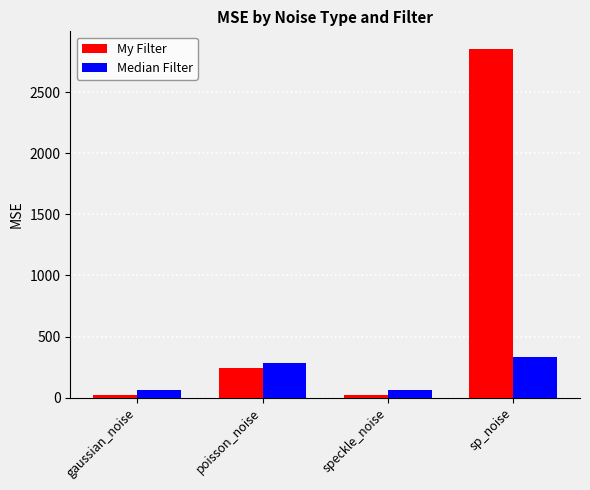

What is the total value across all series at poisson_noise?

523.5